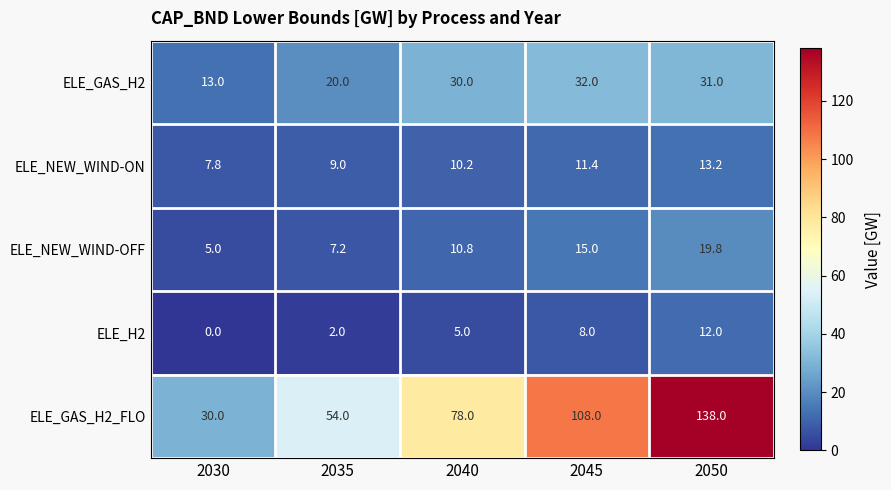

What is the total value across all series at 2030?

55.8